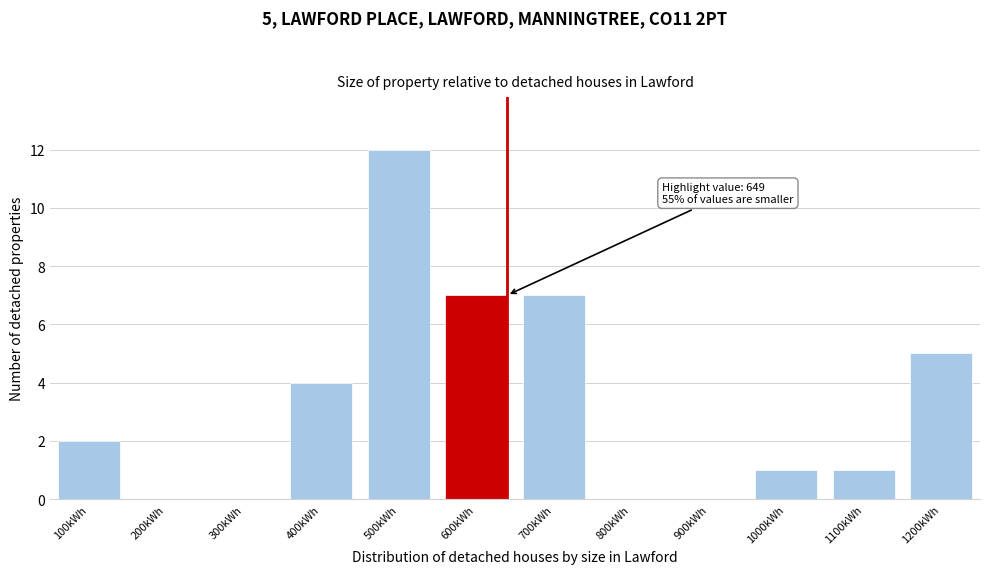

Reading left to right, list all the values displayed in this chart.

100kWh=2	200kWh=0	300kWh=0	400kWh=4	500kWh=12	600kWh=7	700kWh=7	800kWh=0	900kWh=0	1000kWh=1	1100kWh=1	1200kWh=5